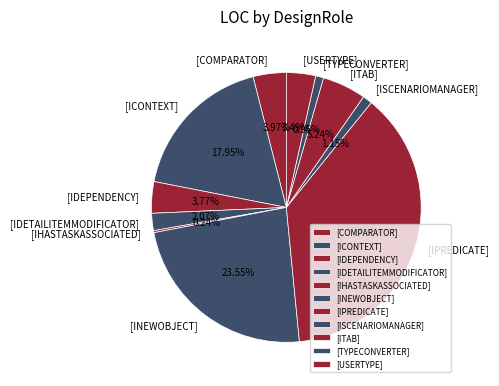

Approximately how many times larger is the value at [ICONTEXT] compared to [COMPARATOR]?

4.5